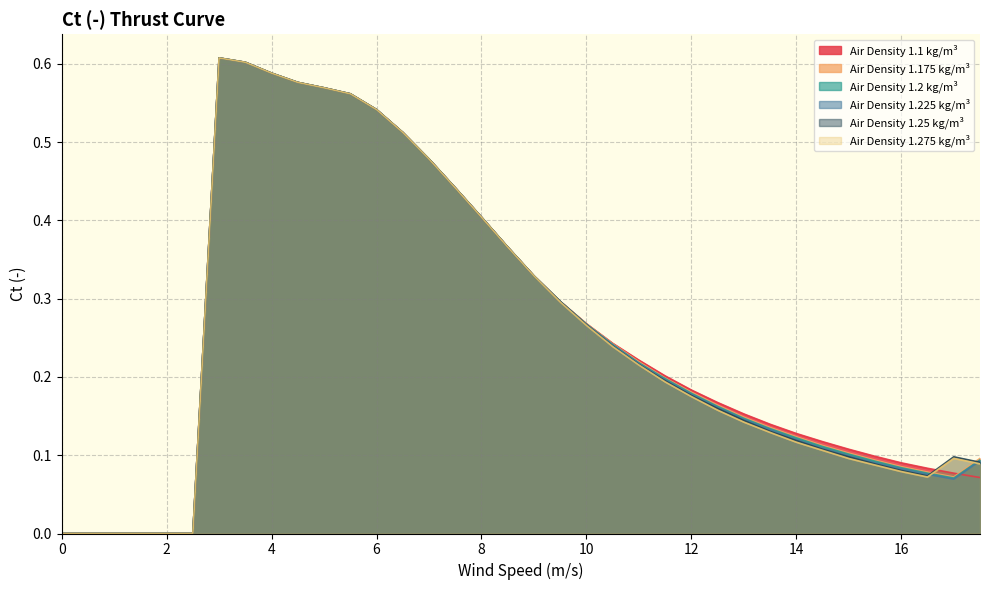

Rank the series at 10 from lowest to highest value.

1.275, 1.25, 1.2, 1.225, 1.1, 1.175